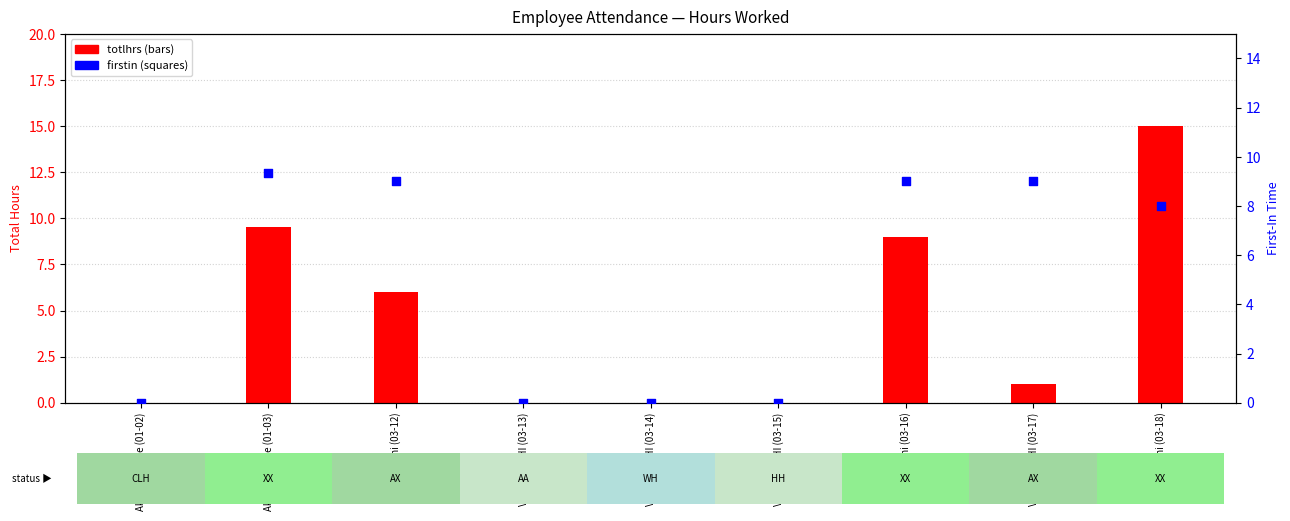

What are all the series names shown in the legend?

totlhrs, firstin